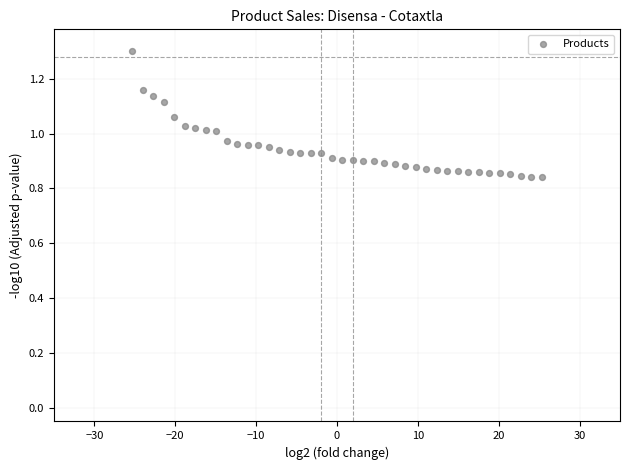

What is the range of X values (max minus min)?

50.7